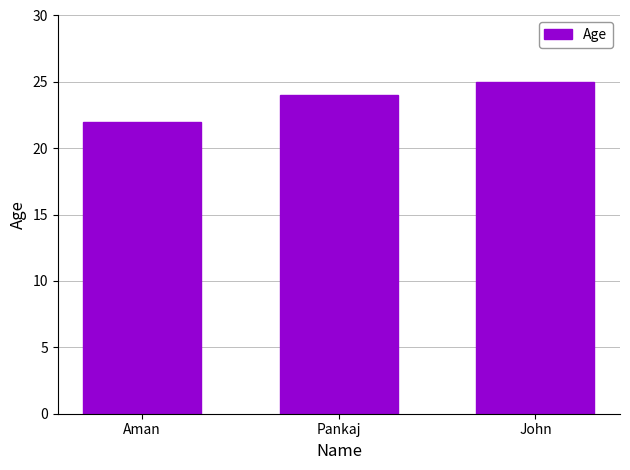

What is the average value?

24